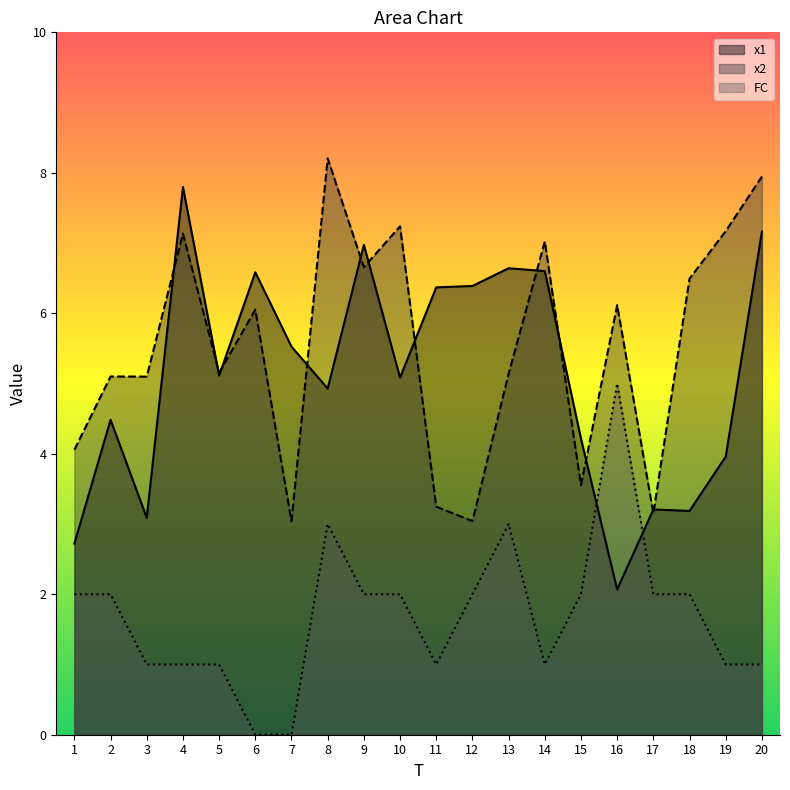

Which category has the lowest value in the FC series?

6